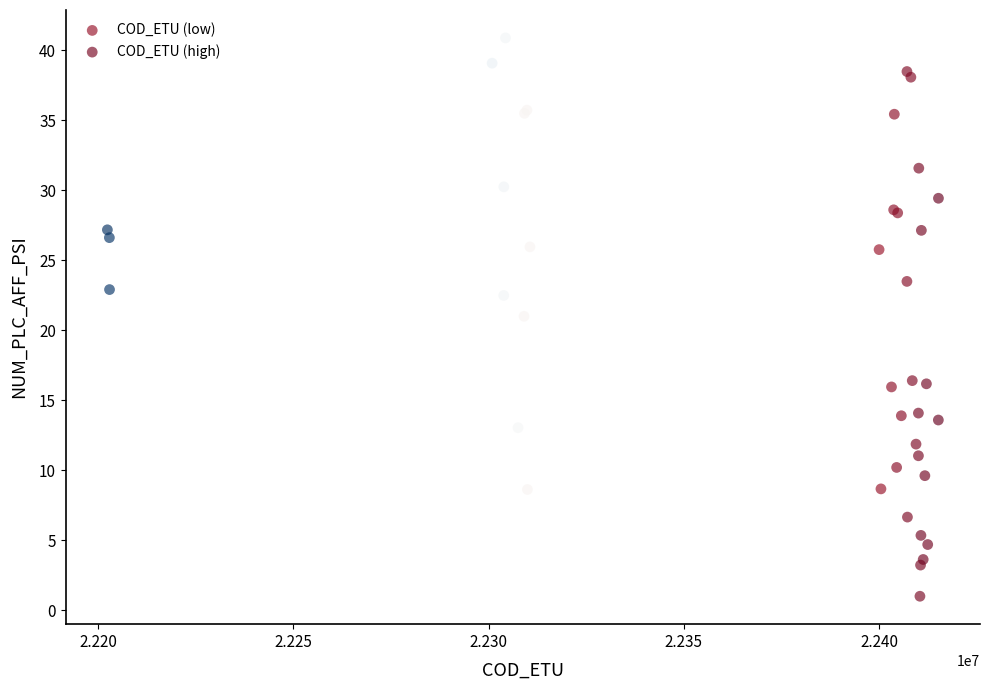

Which series has the widest spread of Y values?

COD_ETU (high)